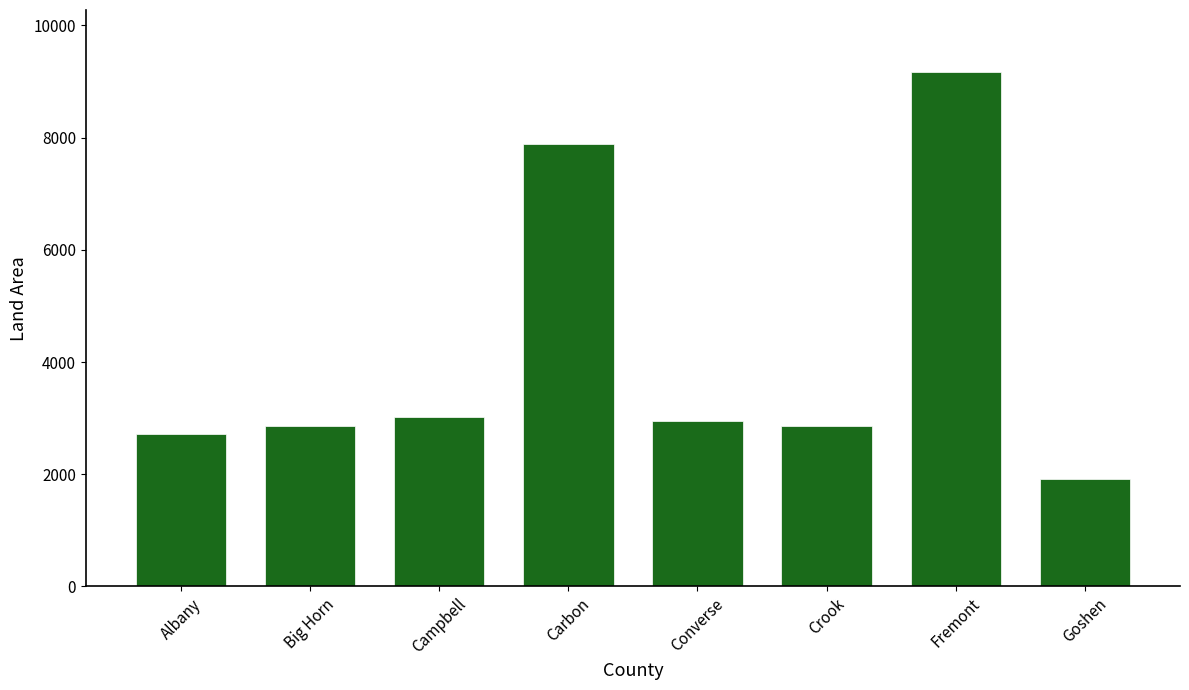

What is the sum of all values?

33375.4